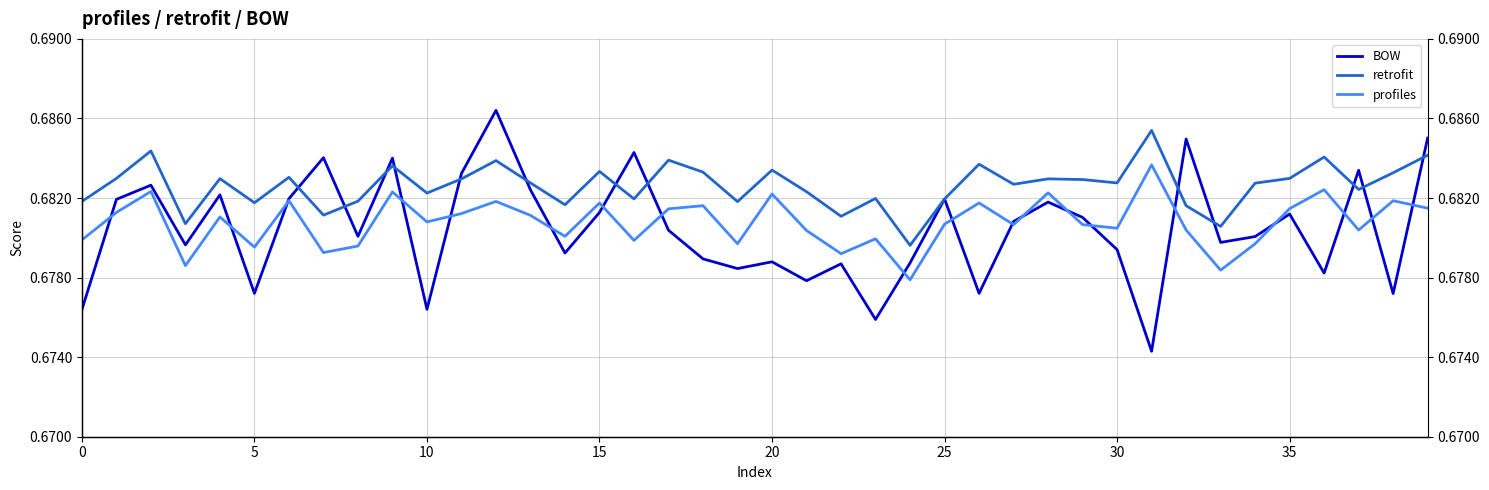

Which has a higher value, 37 or 9?

9